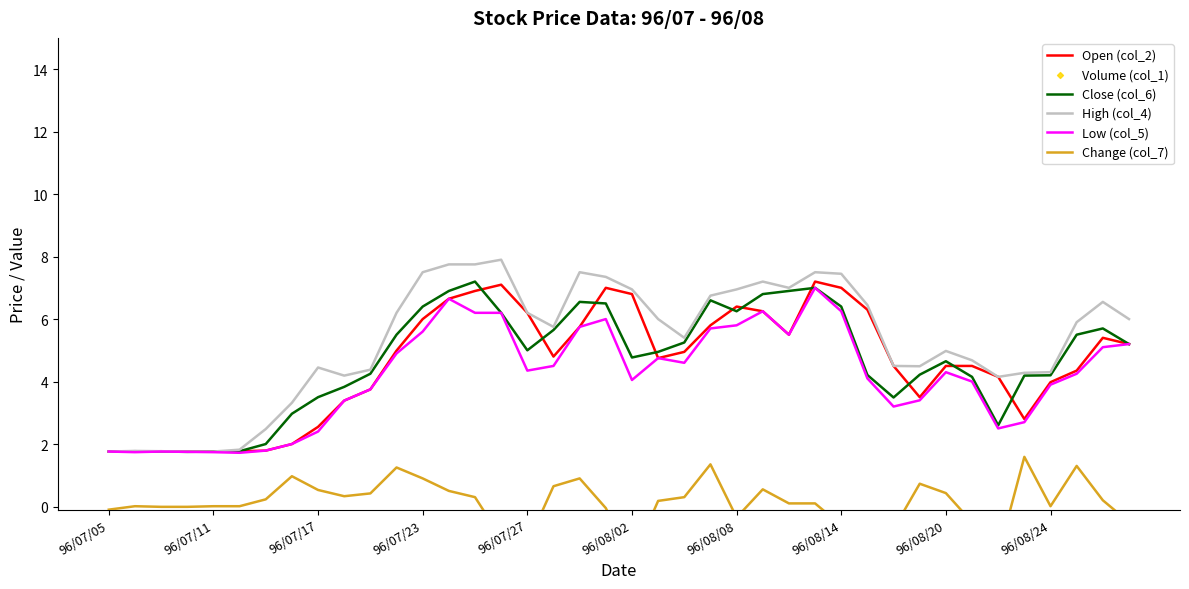

Which series contains the lowest Y value?

Change (col_7)